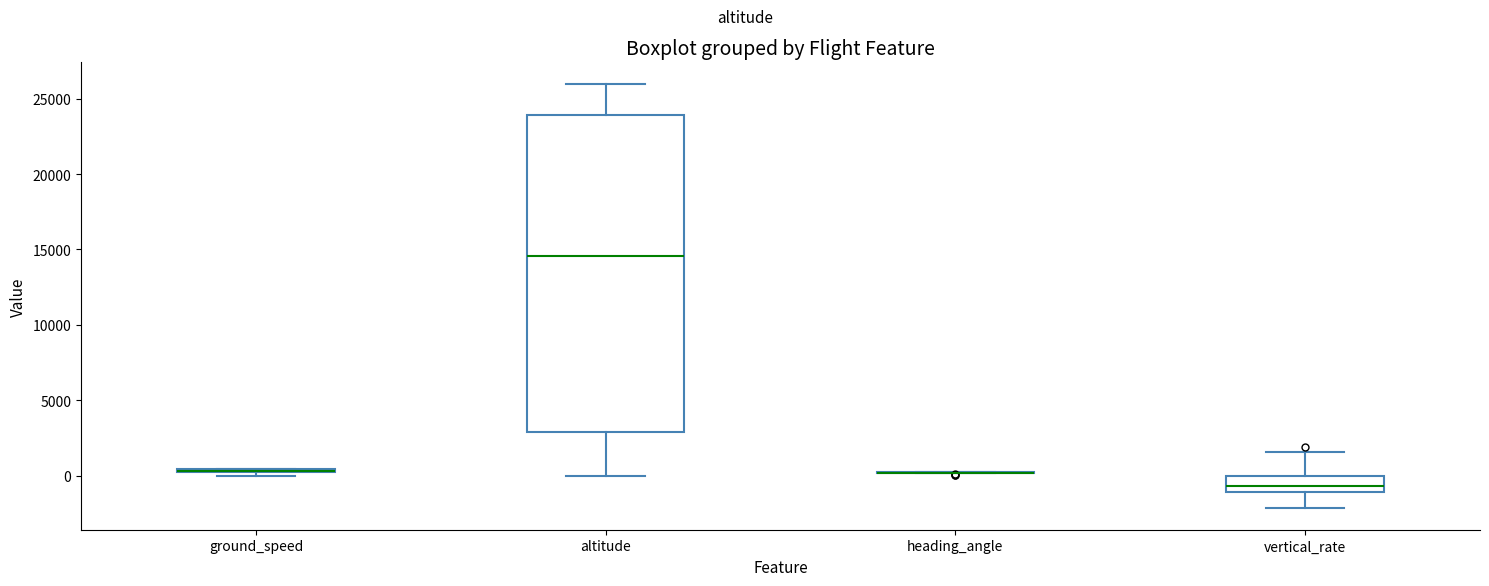

Where does the upper whisker of the box for vertical_rate end on the y-axis? The values are not printed on the chart, so give them approximately, as read against the axis.

1500